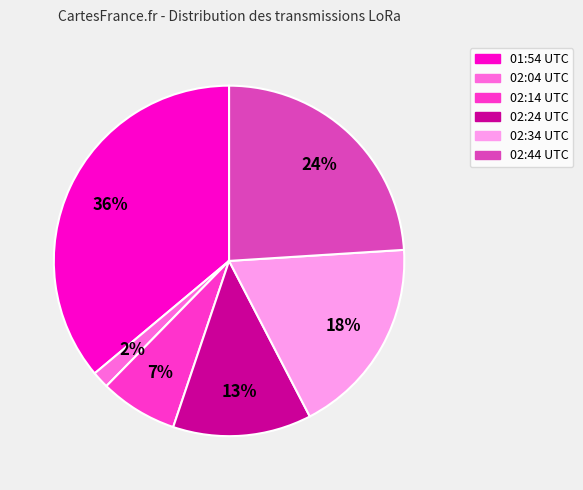

To the nearest percent, what is the average slice percentage?

17%